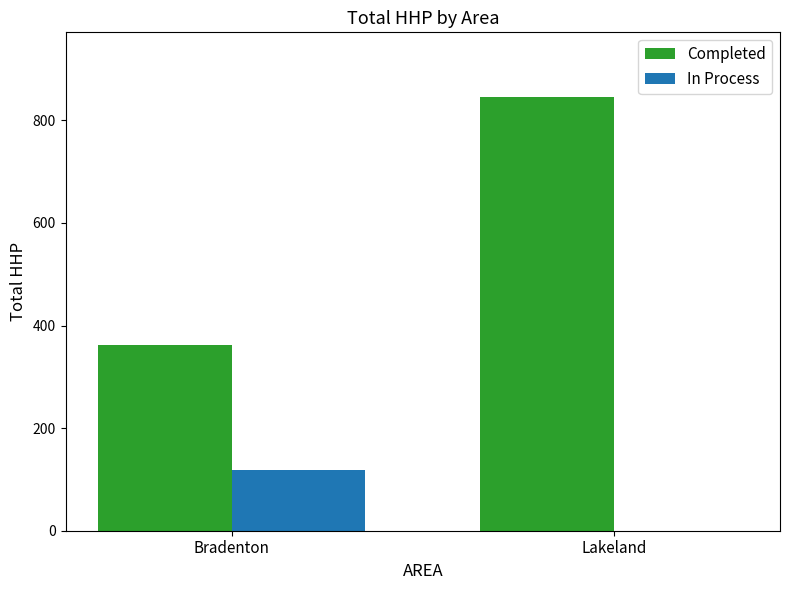

Which series changed the most between Bradenton and Lakeland?

Completed